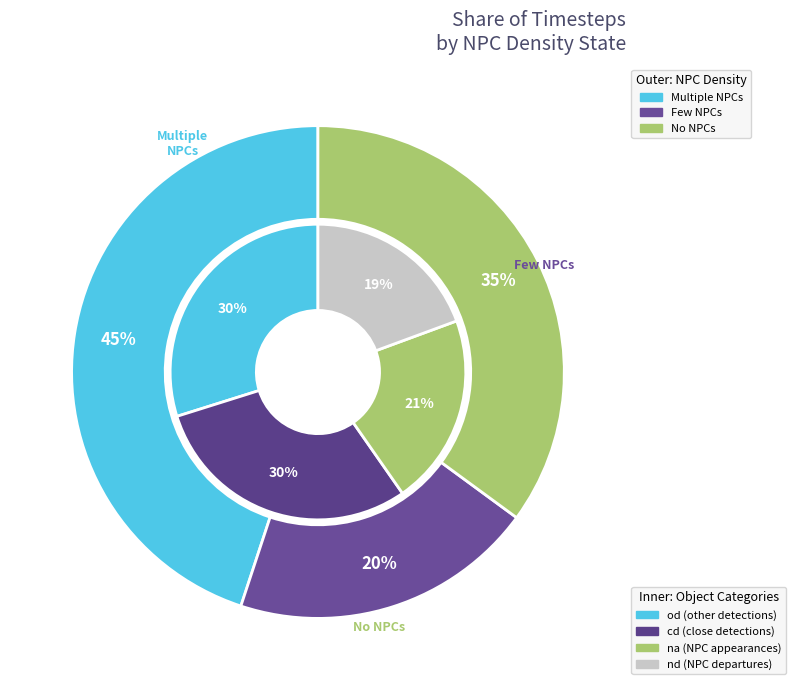

What portion of the pie excludes 3.5?

89.8%